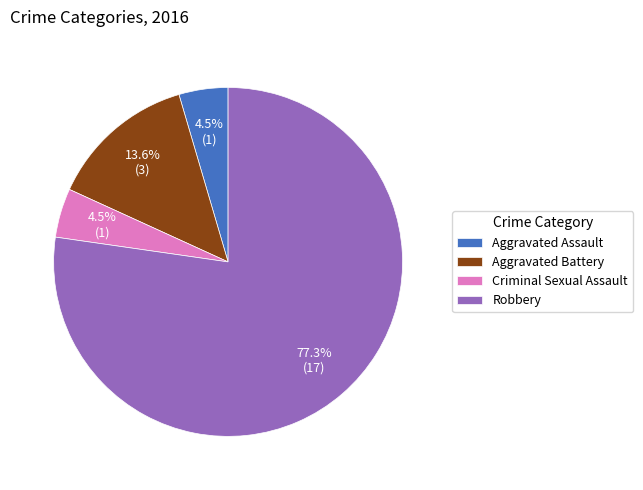

To the nearest percent, what is the average slice percentage?

25%